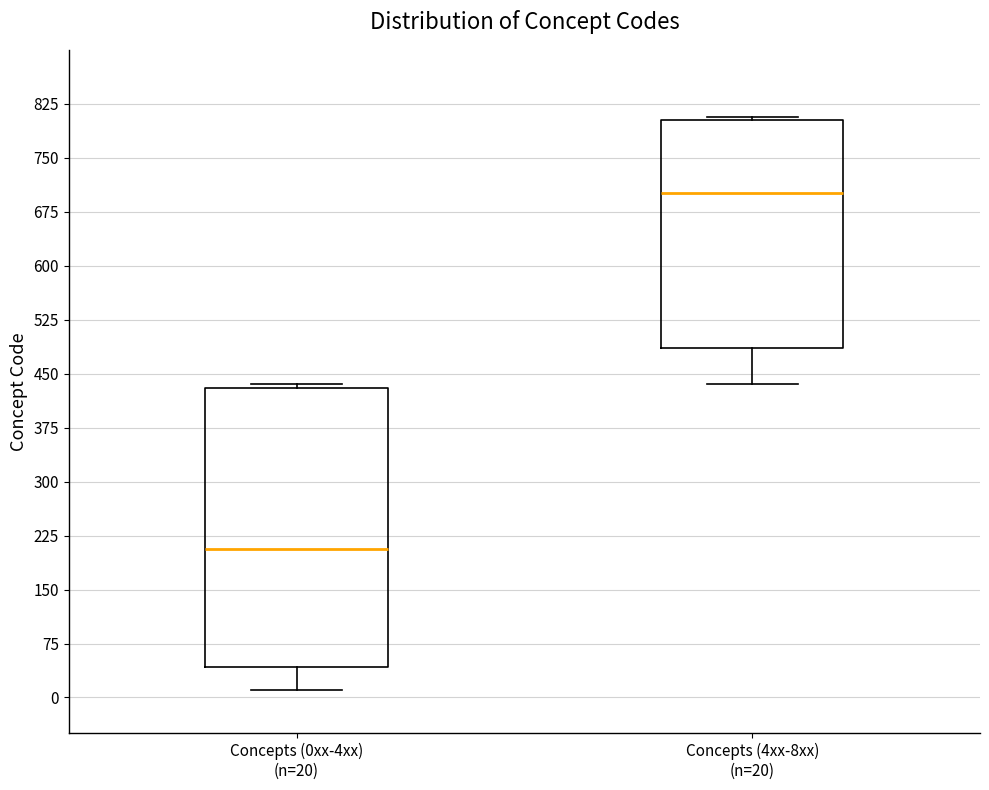

Reading left to right, transcribe this box plot: for each box, give where its median line is, the range the box spans, and where its two whiskers end, as read against the y-axis. The values are not printed on the chart, so give them approximately, as read against the axis.

Concepts (0xx-4xx) (n=20): median 210, box 40 to 430, whiskers 10 to 440
Concepts (4xx-8xx) (n=20): median 700, box 490 to 800, whiskers 440 to 810